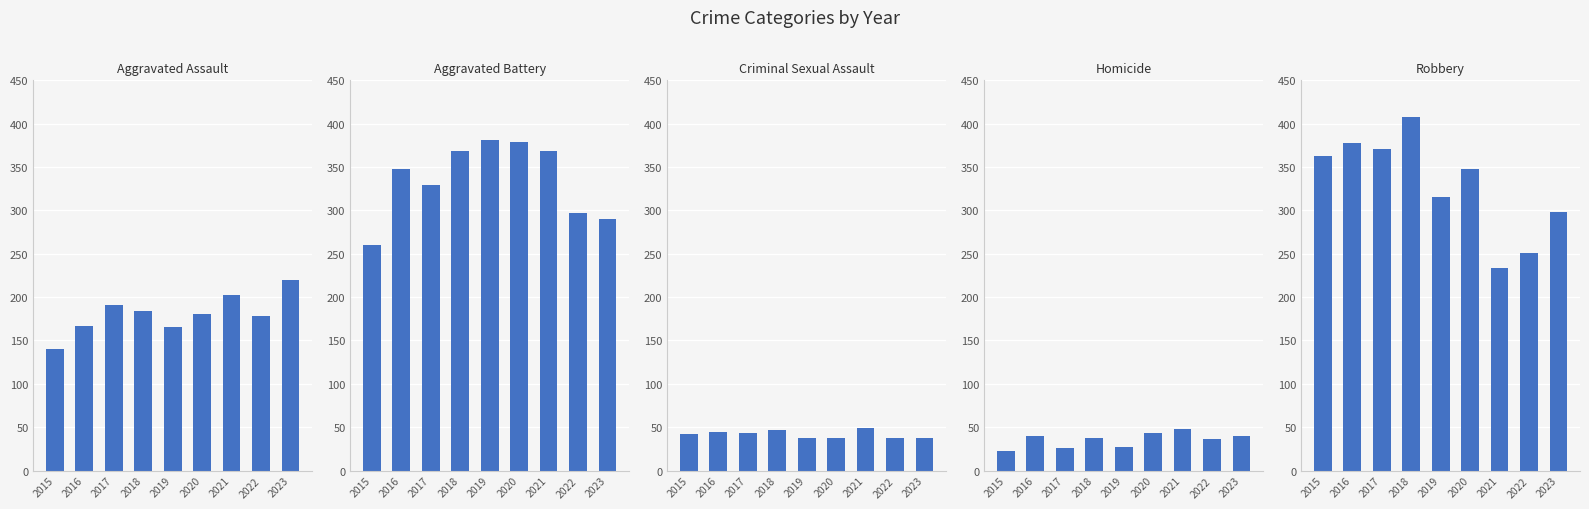

Reading left to right, what are all the values shown in this chart?

Aggravated Assault: 140	167	191	184	166	181	202	178	220
Aggravated Battery: 260	348	329	368	381	379	369	297	290
Criminal Sexual Assault: 42	45	43	47	38	38	49	37	37
Homicide: 23	40	26	38	27	43	48	36	40
Robbery: 363	378	371	408	315	348	234	251	298